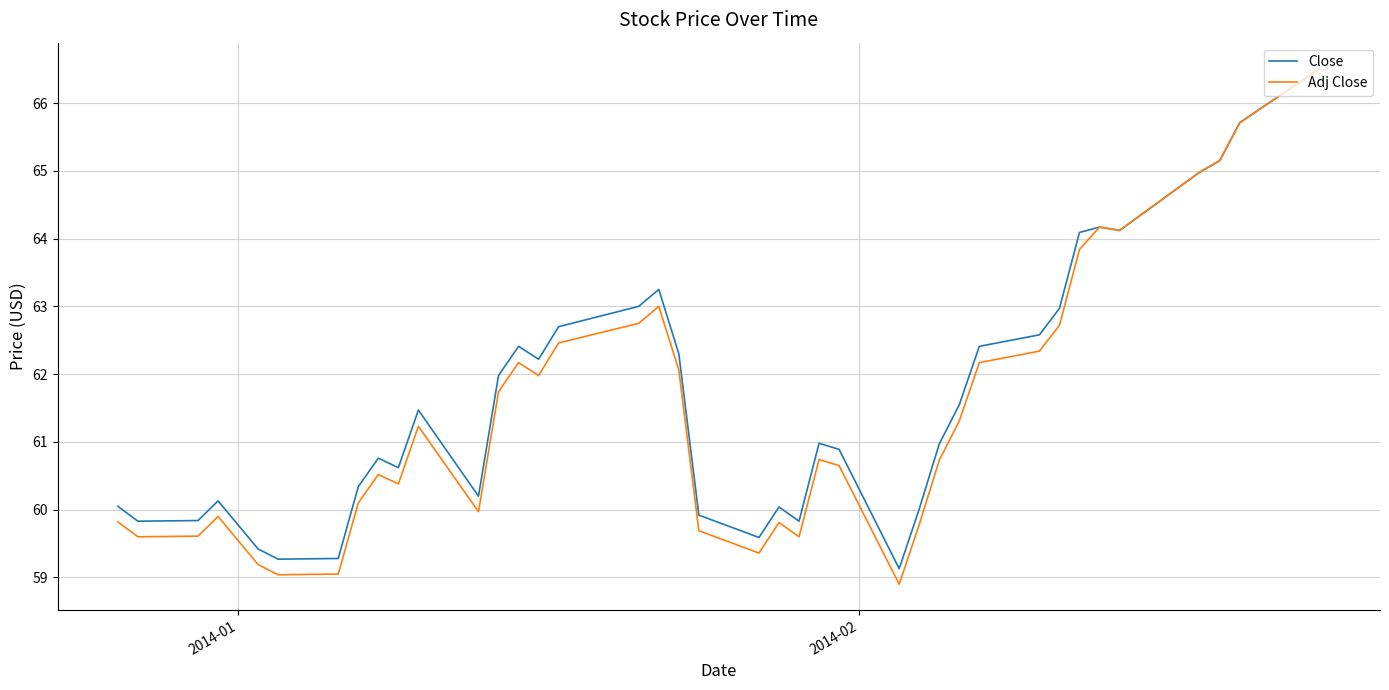

What is the greatest value displayed?

66.5